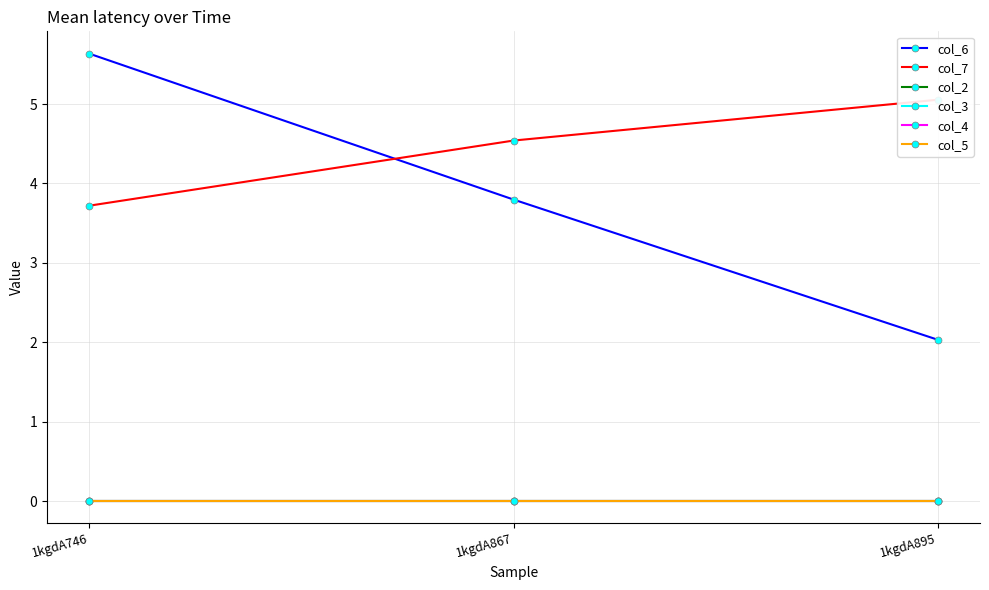

True or false: col_6 has a value of 9.7 at 1kgdA746.

False